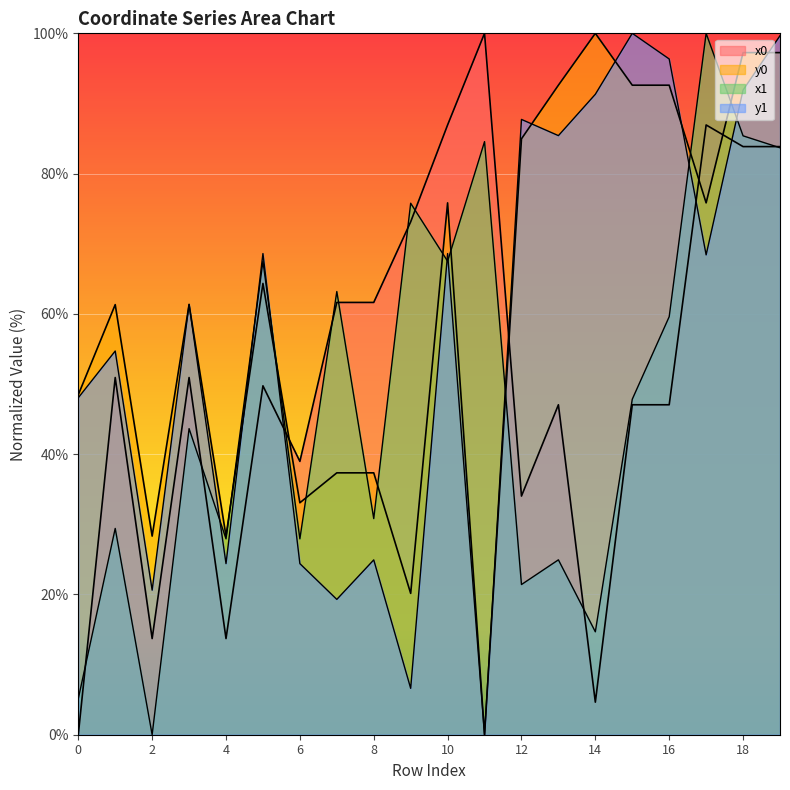

Is the value of y1 at 2 greater than the value of x1 at 8?

No